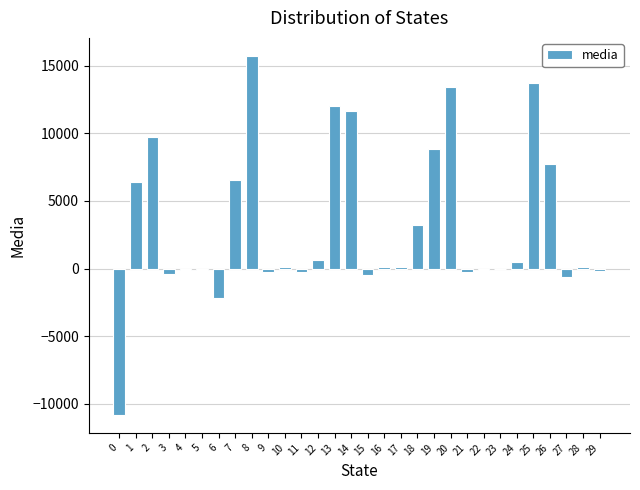

The value at 6 is -3632.1. True or false?

False